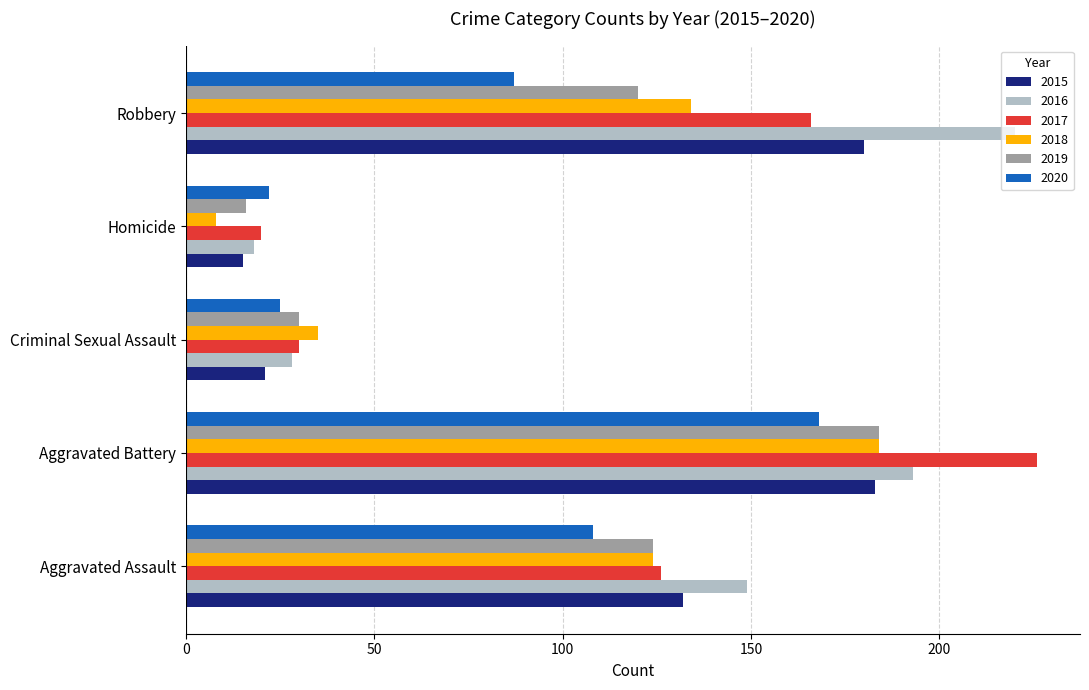

How many values in the 2020 series are below 87?

2